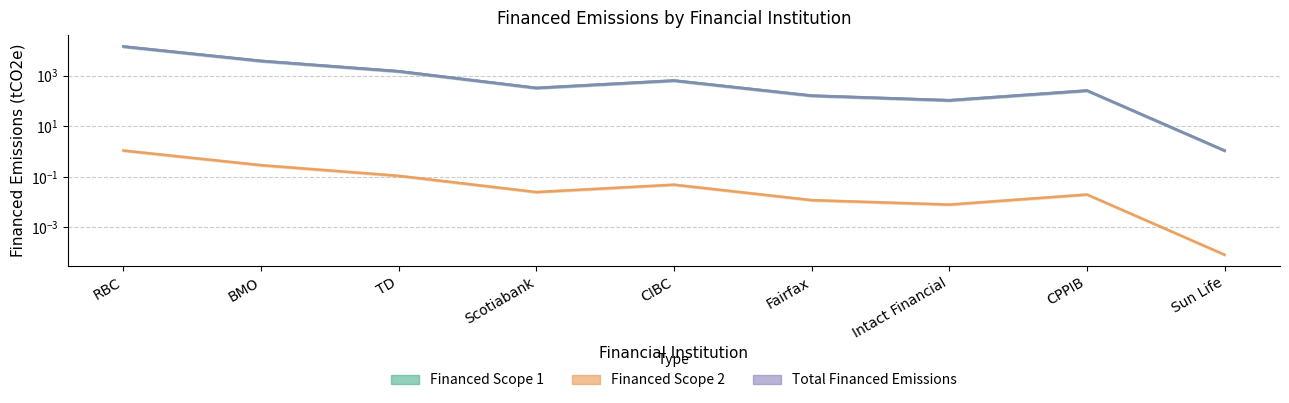

What is the spread (max minus min) of values at Scotiabank?

328.8